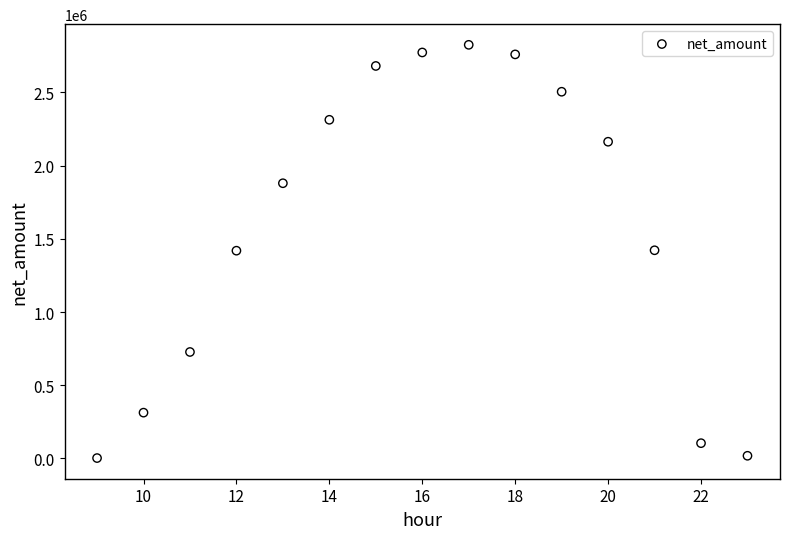

What is the range of X values (max minus min)?

14.0